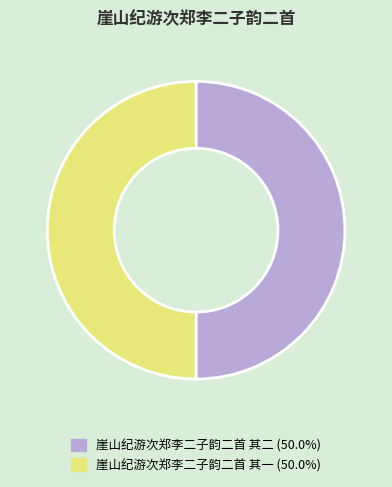

True or false: 崖山纪游次郑李二子韵二首 其一 accounts for 50% of the total.

True